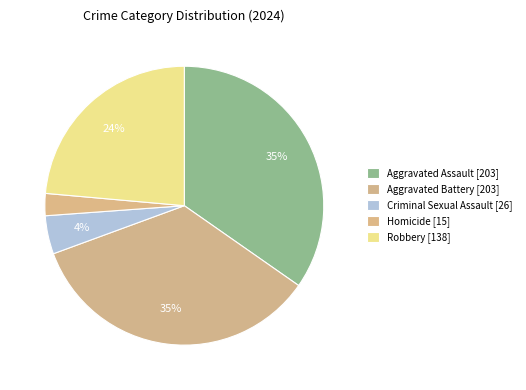

How many segments does this pie chart have?

5